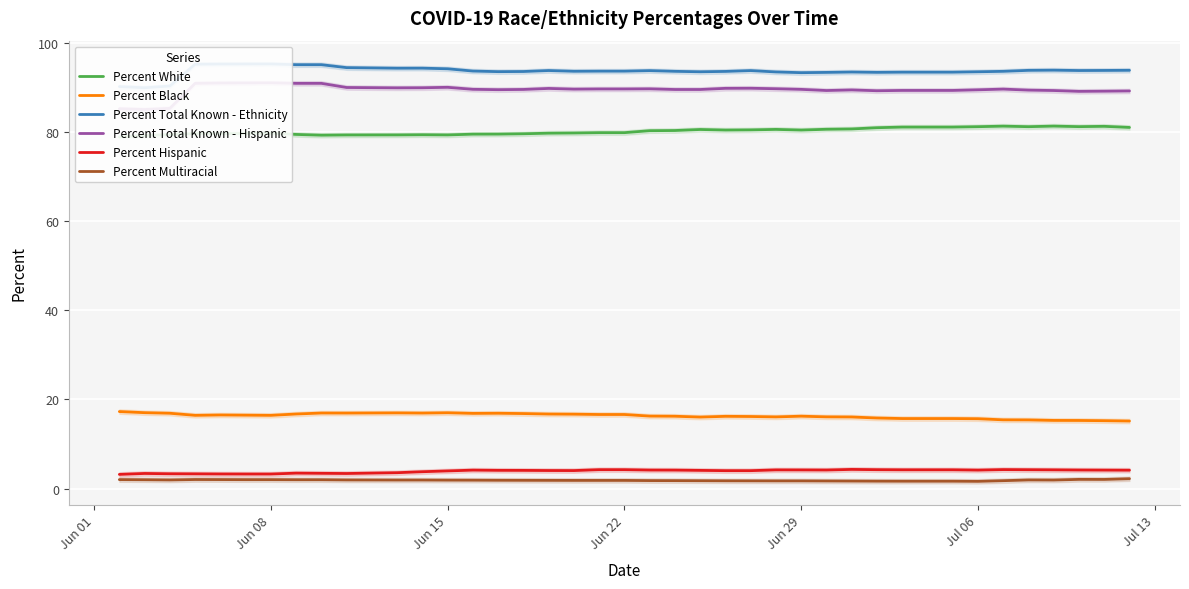

What is the maximum value shown in the chart?

95.3